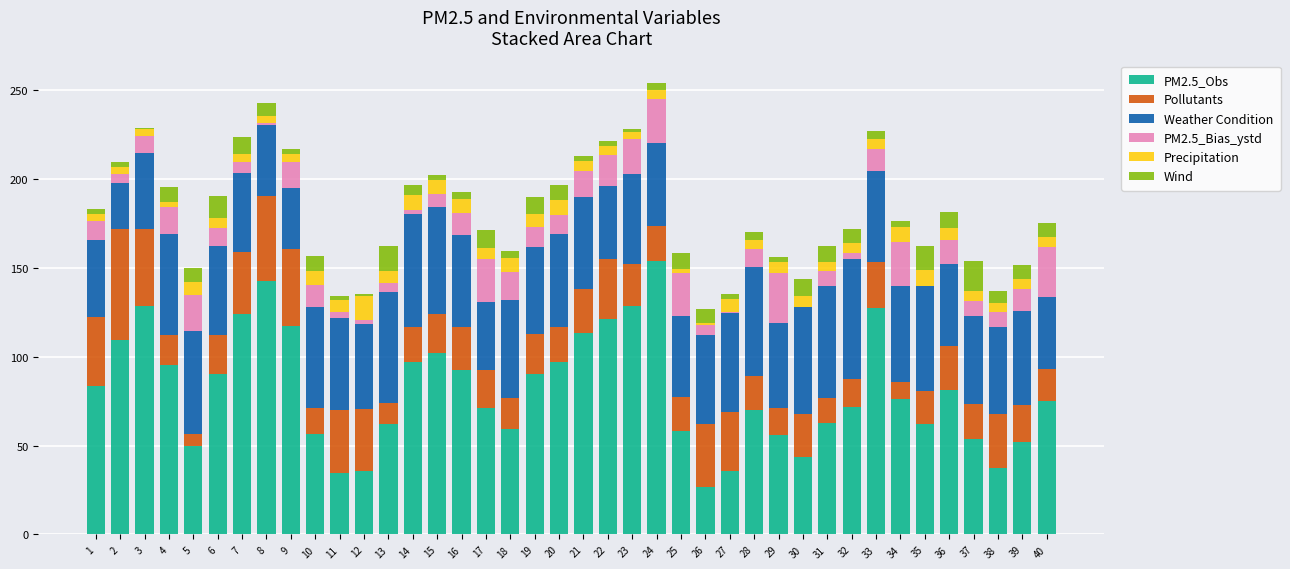

True or false: PM2.5_Obs has a value of 113.1 at 36.

False